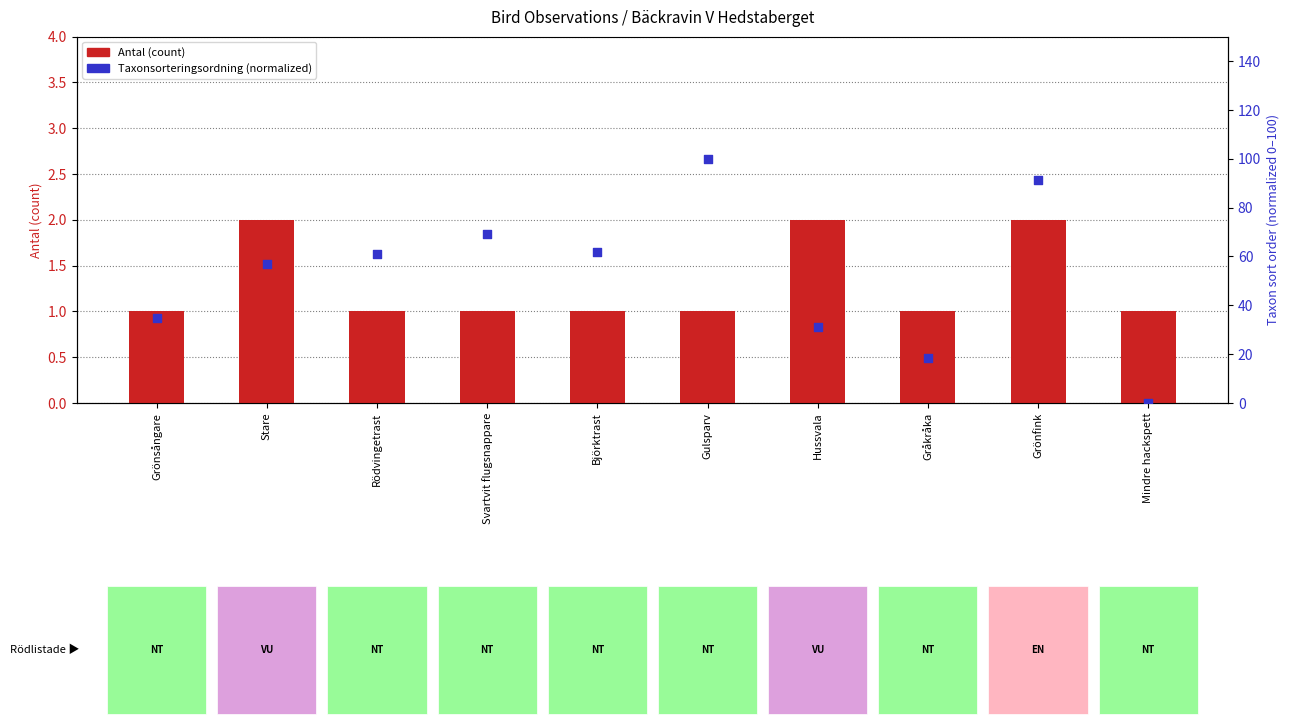

Which series has the largest total across all categories?

Taxonsorteringsordning (normalized)